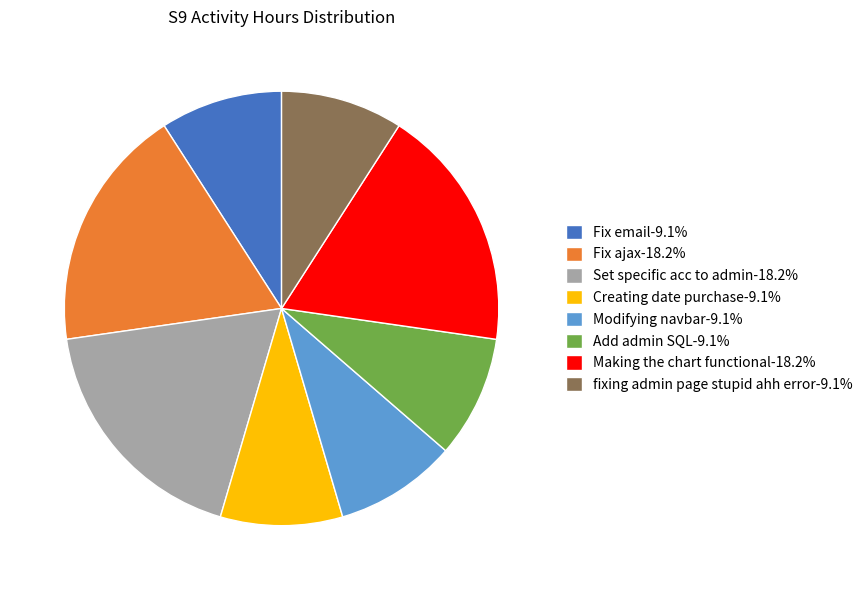

Is the sum of Creating date purchase and Fix email greater than half?

No